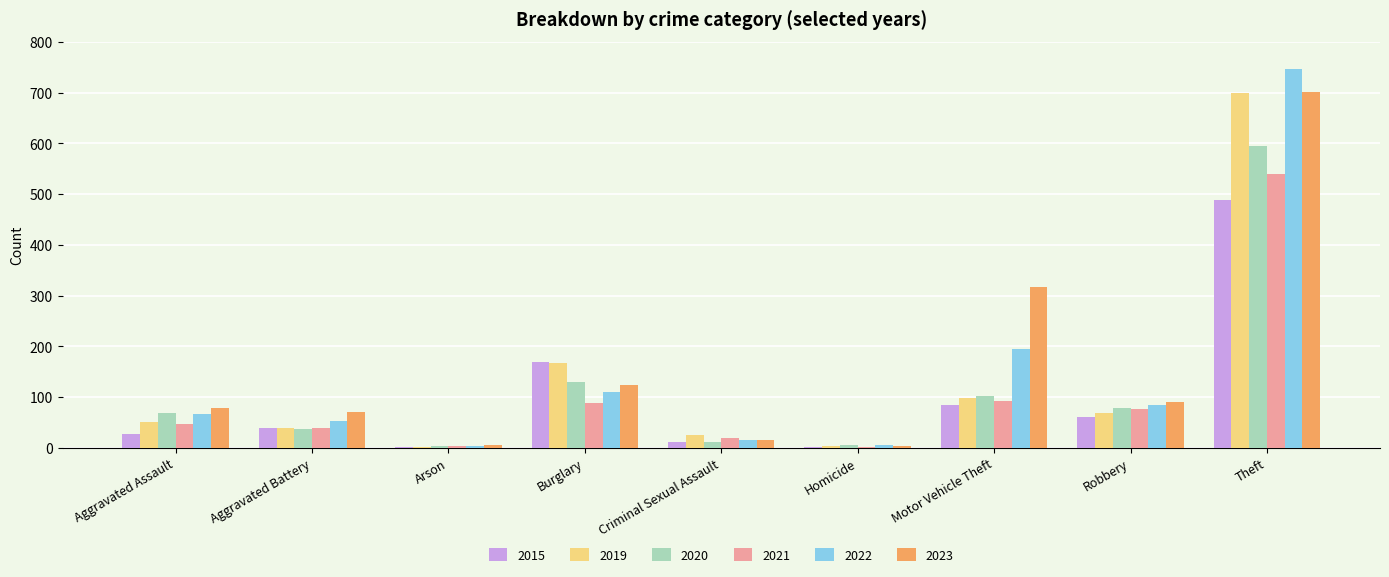

What is the greatest value displayed?

747